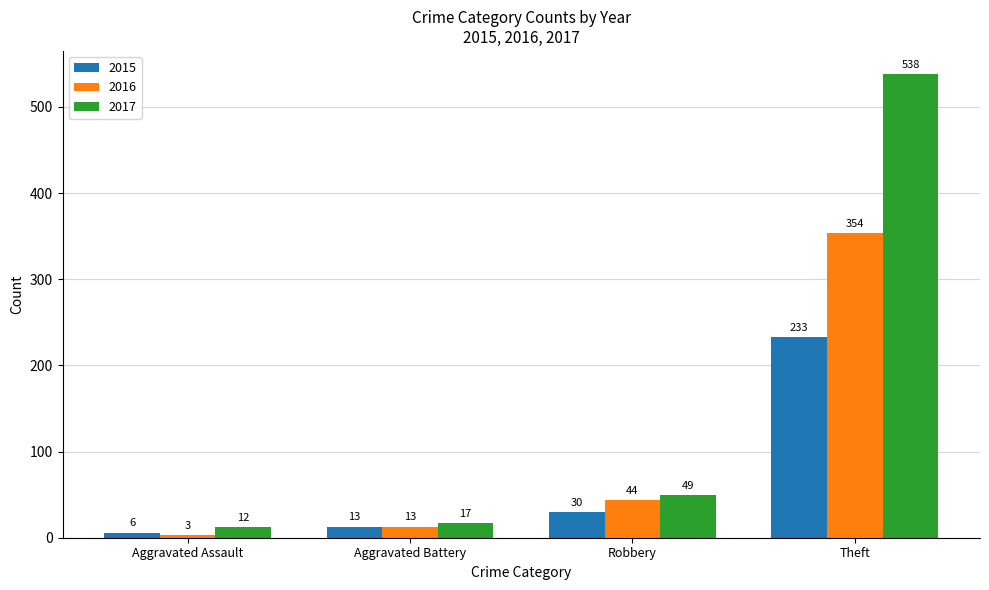

What is the label of the 3rd bar from the left?

Robbery